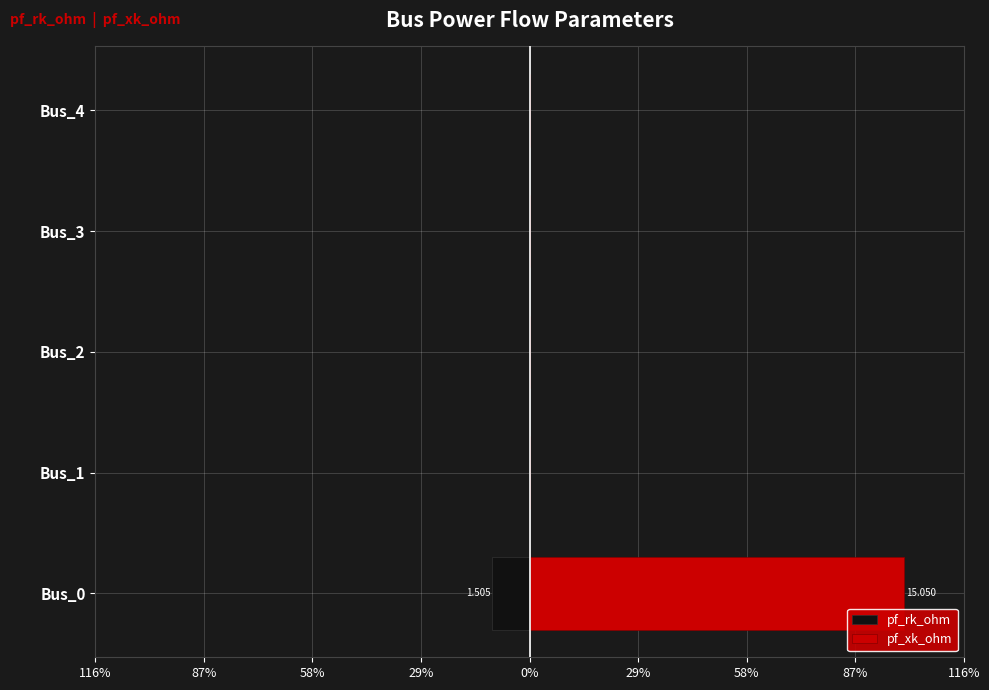

What is the minimum value shown in the chart?

-10.0